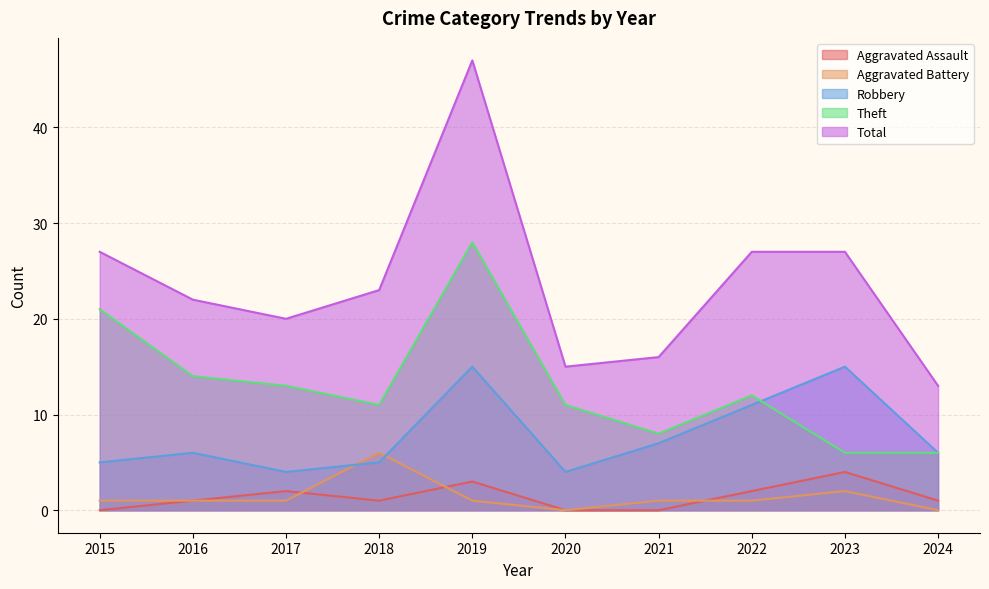

What is the difference between the highest and lowest values at 2018?

22